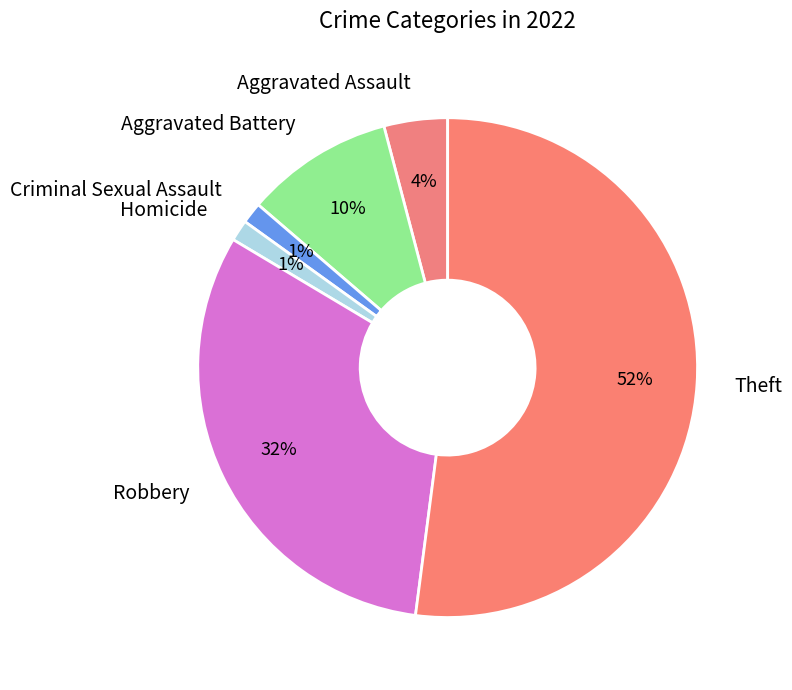

Do Aggravated Battery and Theft together represent more than half of the pie?

Yes